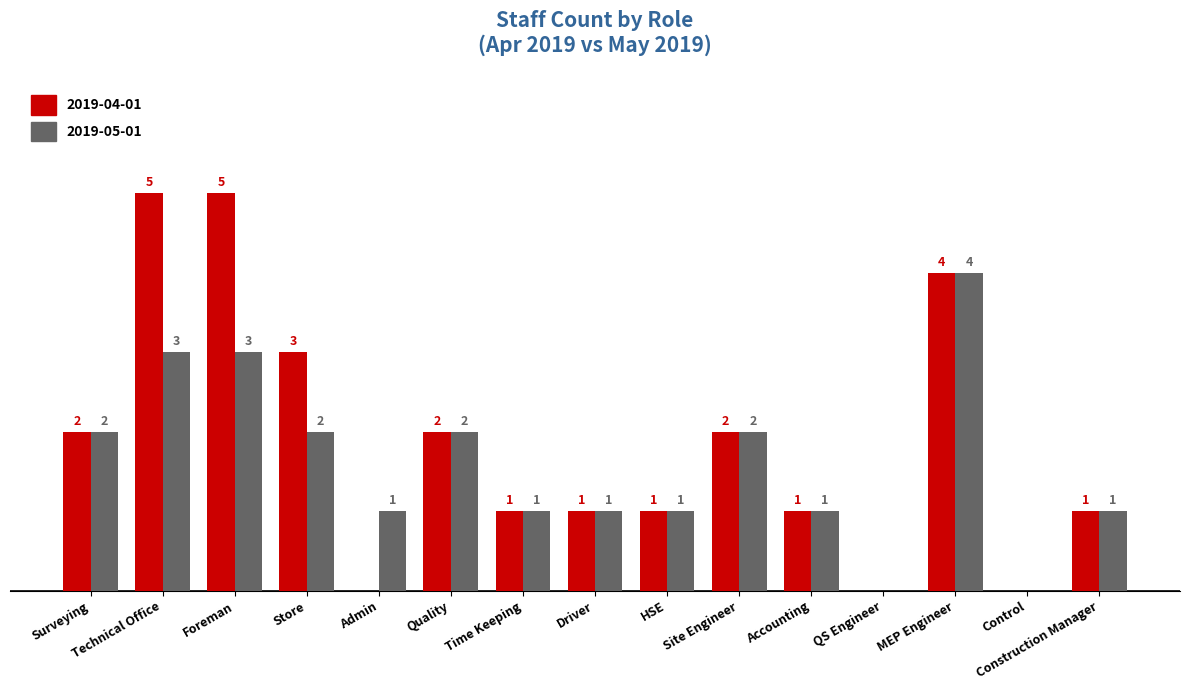

Does the chart contain stacked bars?

No